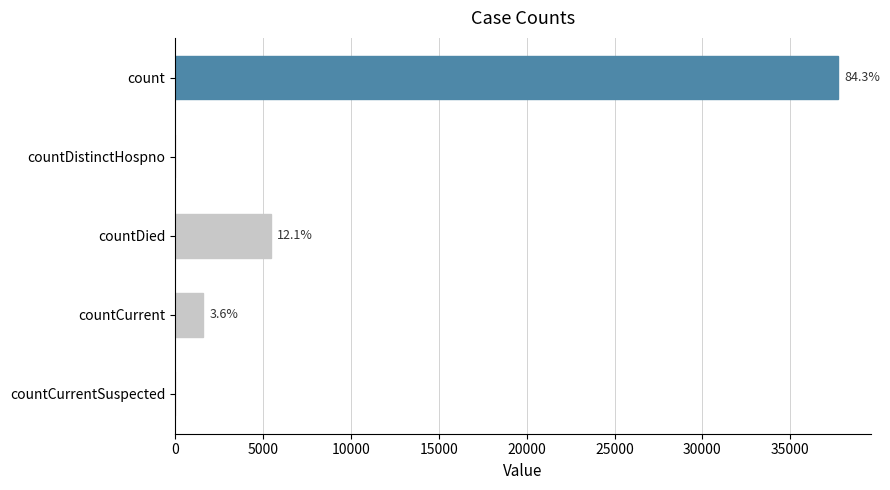

Are the bars horizontal?

Yes